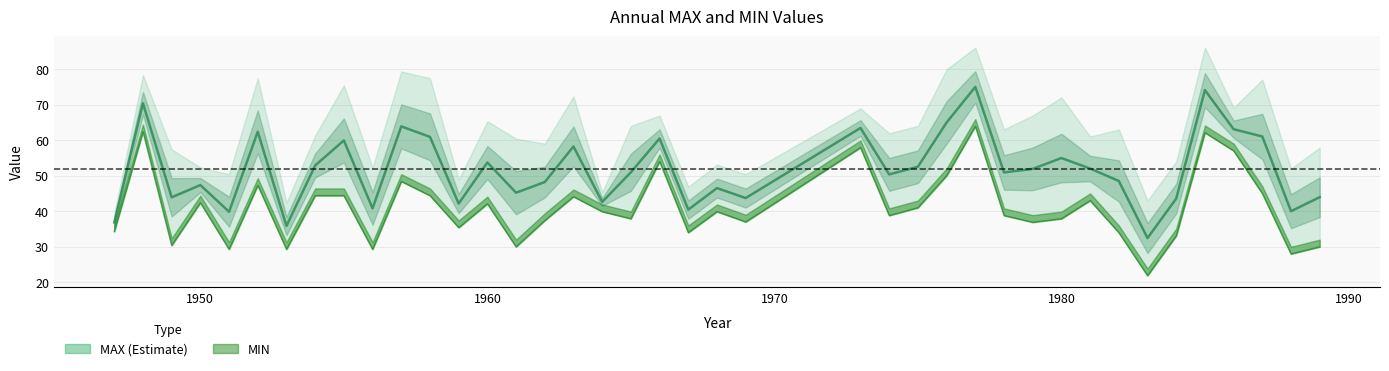

Reading left to right, what are all the values shown in this chart?

MAX band (estimate): 36.8	70.3	43.9	47.3	39.9	62.4	35.9	52.8	59.9	40.8	63.8	60.9	42.1	53.7	45.2	48.2	58.2	42.6	51.0	60.5	40.5	46.5	43.7	63.4	50.3	52.5	65.0	75.0	50.9	51.9	55.0	52.0	48.5	32.5	43.5	74.0	63.0	61.0	40.0	44.0
MIN: 34.3	62.4	30.4	42.4	29.3	47.3	29.3	44.4	44.4	29.3	48.4	44.4	35.4	42.1	30.0	37.4	44.1	39.9	37.9	54.0	34.0	39.9	37.0	57.9	38.8	41.0	50.0	63.9	38.8	36.9	37.9	43.0	34.0	21.9	33.1	62.1	57.0	45.0	28.0	30.0